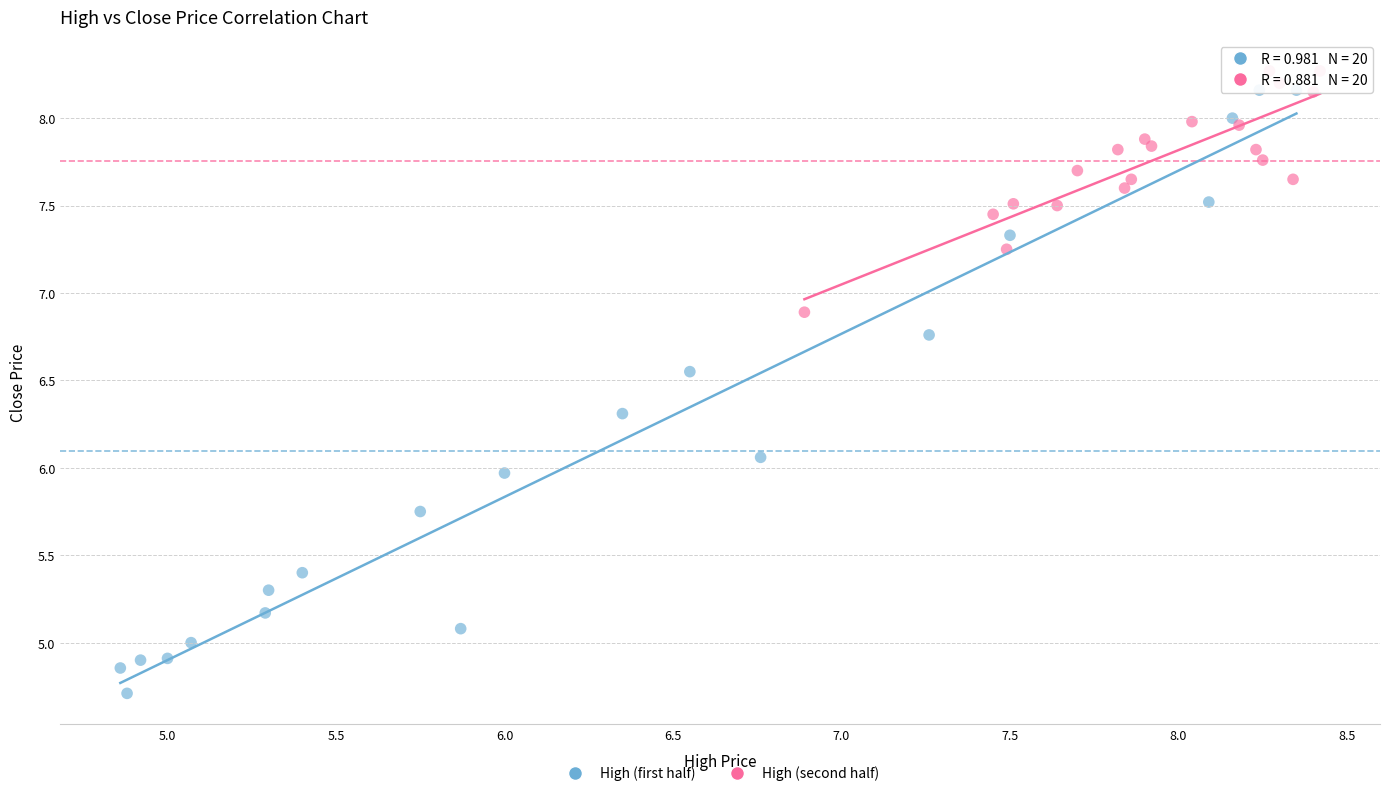

Which series reaches the minimum Y coordinate?

High (first half)